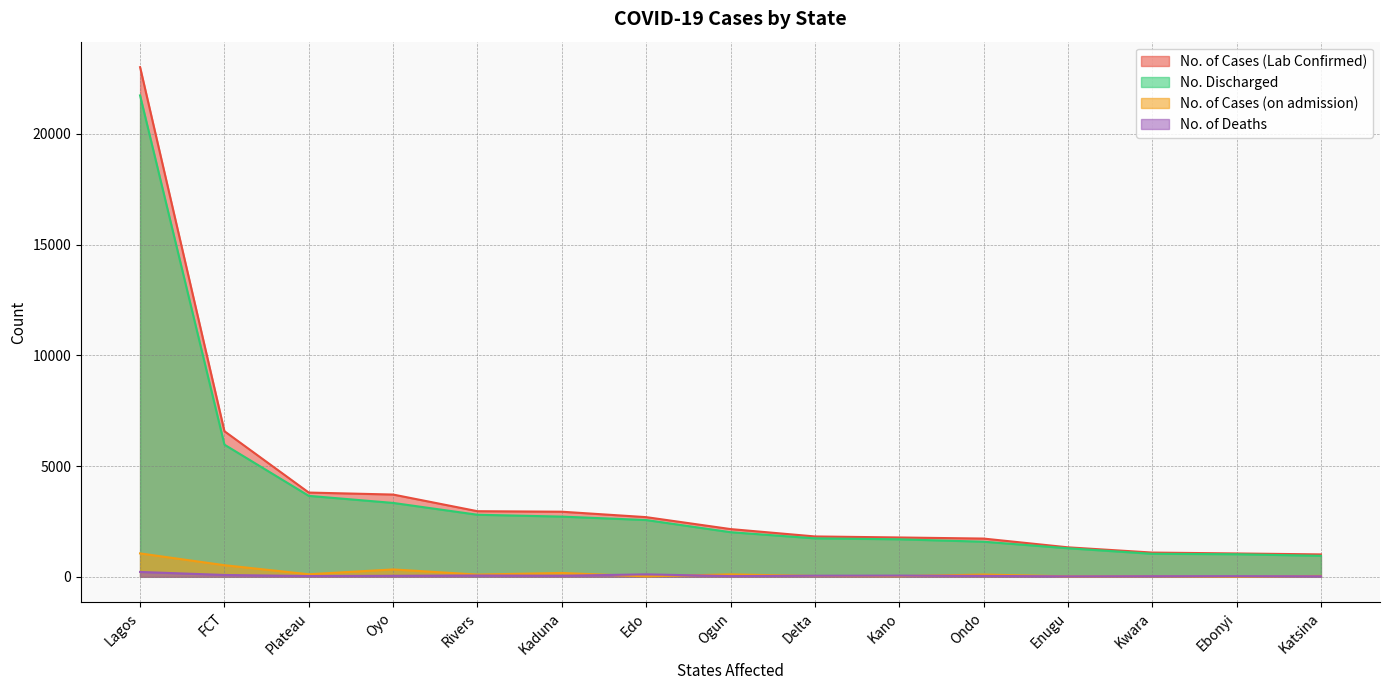

Which has a higher value, Kwara or Ondo?

Ondo